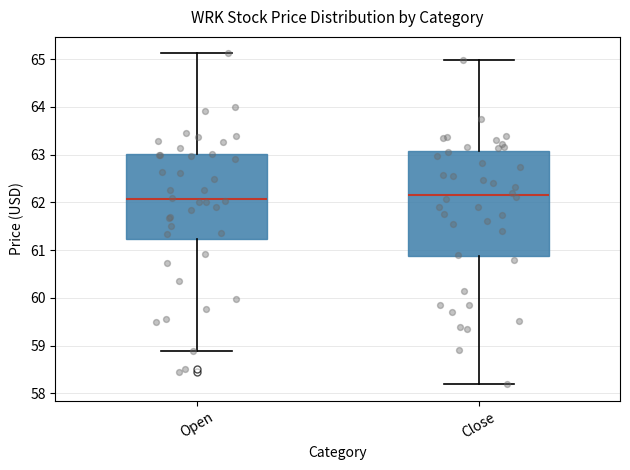

Reading left to right, transcribe this box plot: for each box, give where its median line is, the range the box spans, and where its two whiskers end, as read against the y-axis. The values are not printed on the chart, so give them approximately, as read against the axis.

Open: median 62.1, box 61.2 to 63.0, whiskers 58.9 to 65.1
Close: median 62.2, box 60.9 to 63.1, whiskers 58.2 to 65.0